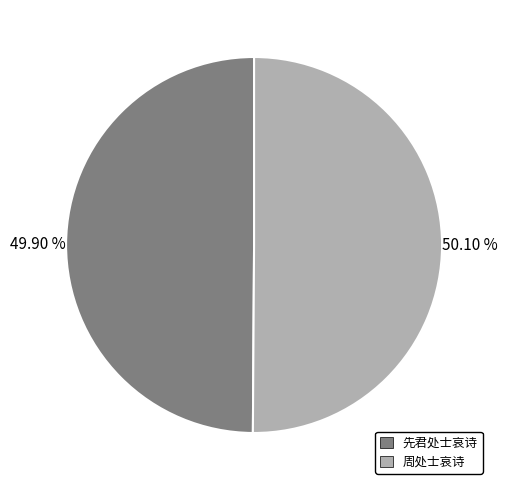

Combined, what portion of the pie is 周处士哀诗 and 先君处士哀诗?

100.0%